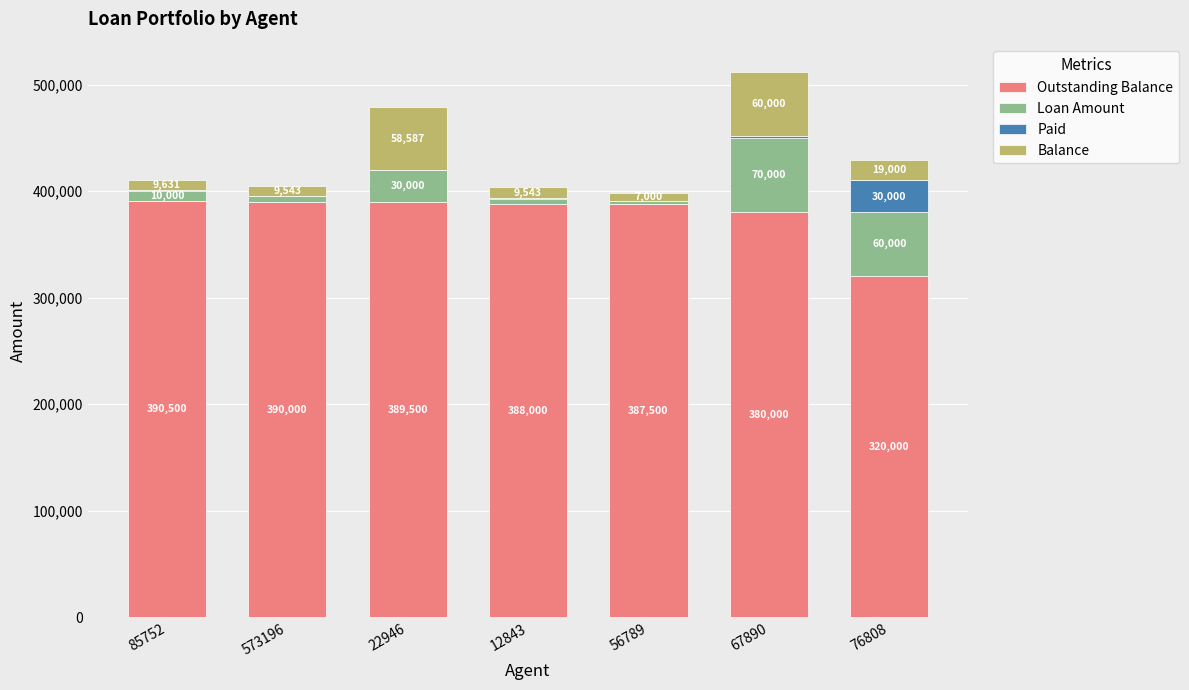

What is the total value across all series at 56789?

398060